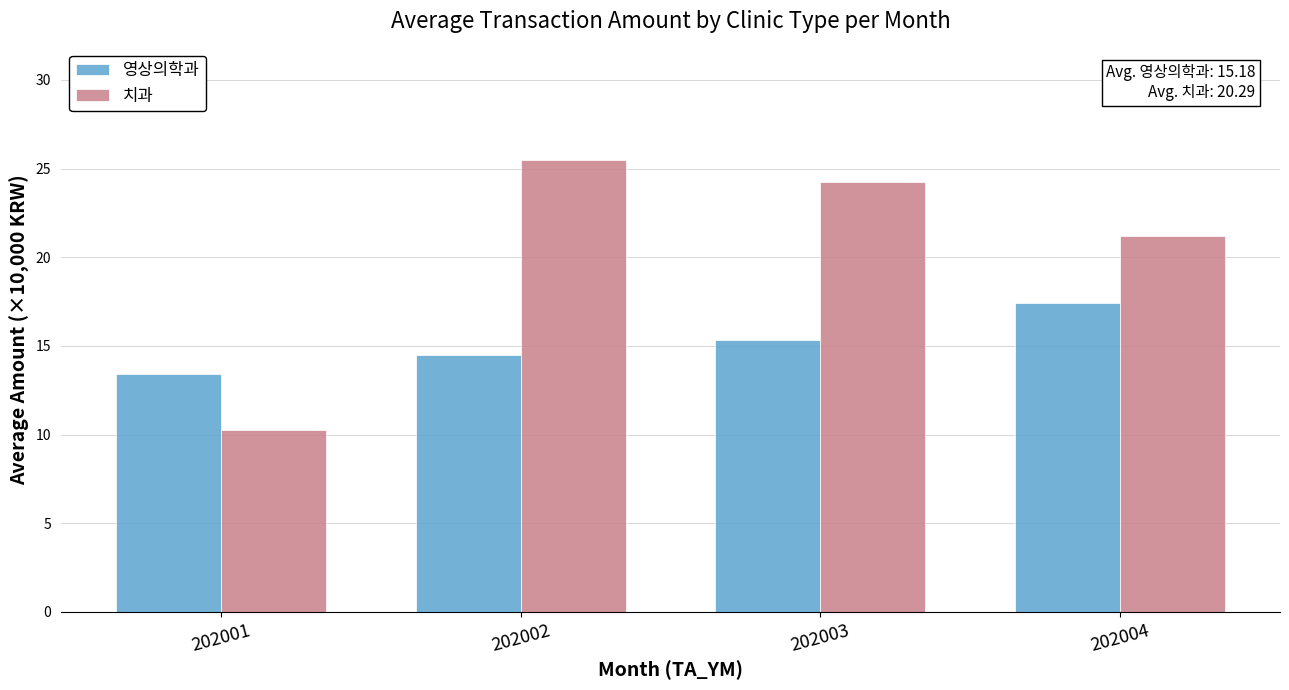

Reading left to right, list all the values displayed in this chart.

영상의학과: 13.4	14.5	15.3	17.4
치과: 10.2	25.5	24.2	21.2